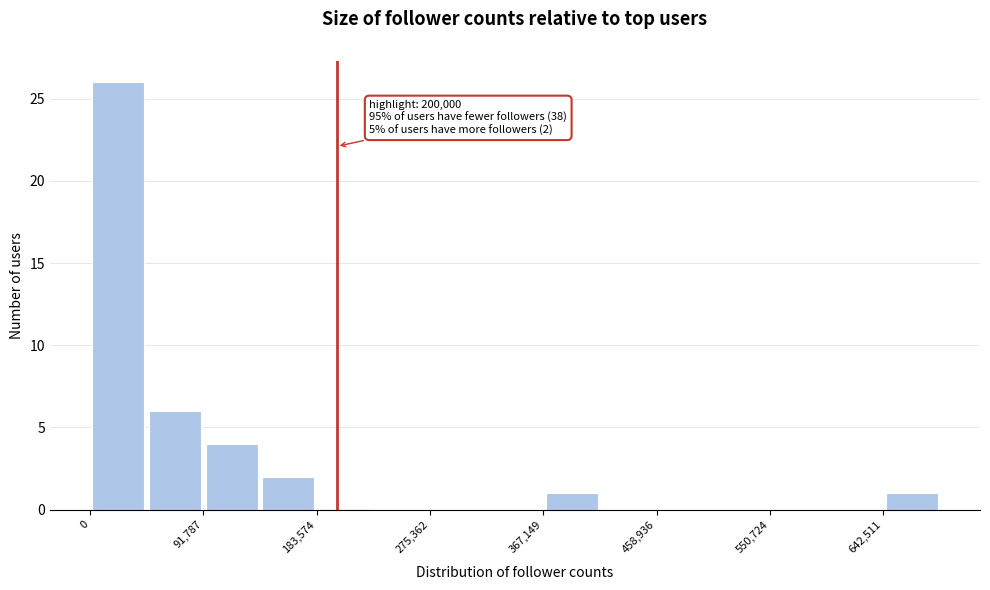

Over which range of the x-axis is the bar tallest?

0 to 50000